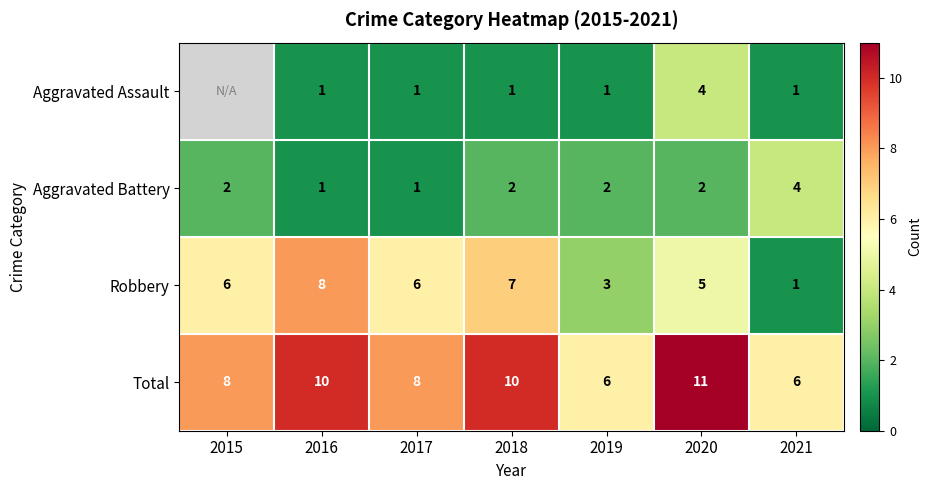

The Aggravated Battery series shows 3 at 2015. True or false?

False